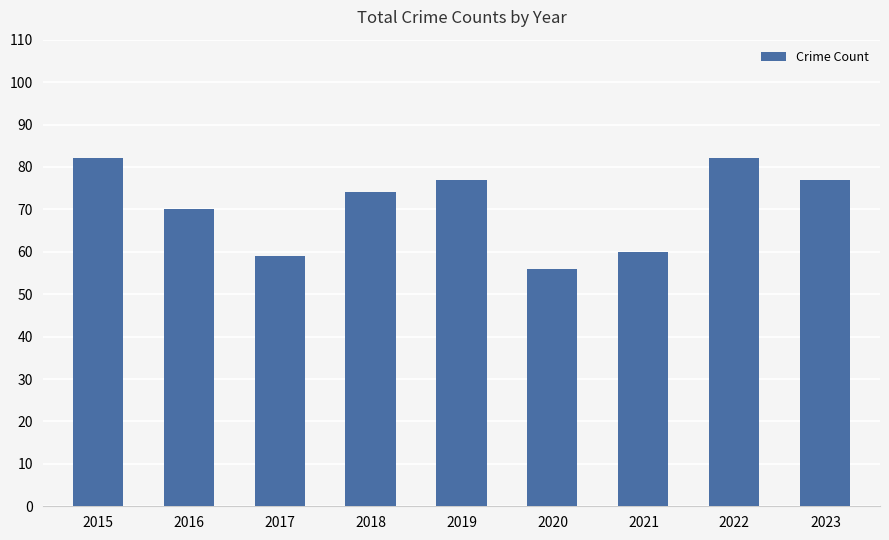

What is the smallest value displayed?

56